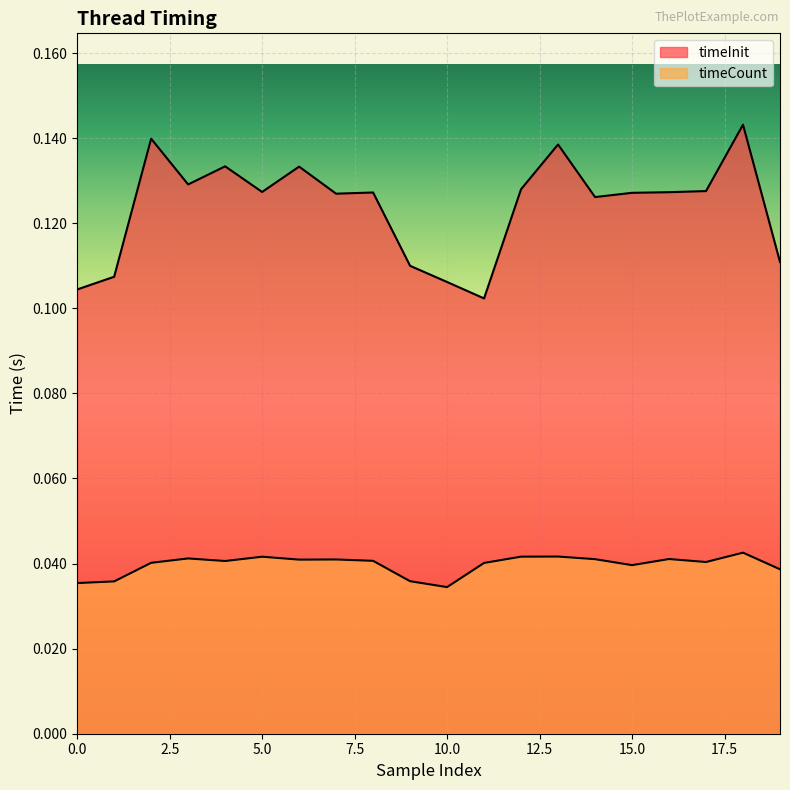

Reading right to left, what are all the values shown in this chart?

timeInit: 0.1	0.1	0.1	0.1	0.1	0.1	0.1	0.1	0.1	0.1	0.1	0.1	0.1	0.1	0.1	0.1	0.1	0.1	0.1	0.1
timeCount: 0.0	0.0	0.0	0.0	0.0	0.0	0.0	0.0	0.0	0.0	0.0	0.0	0.0	0.0	0.0	0.0	0.0	0.0	0.0	0.0